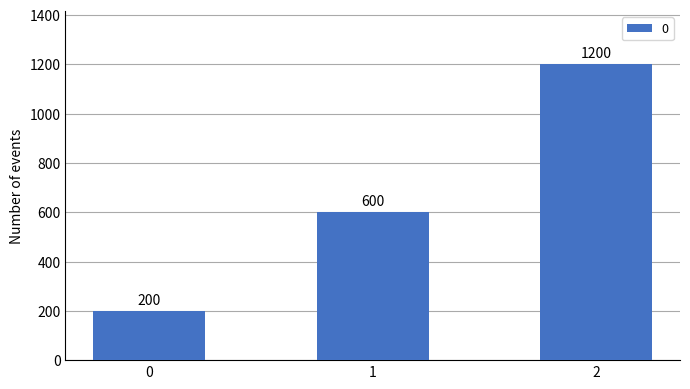

What is the value of the 2nd bar from the left?

600